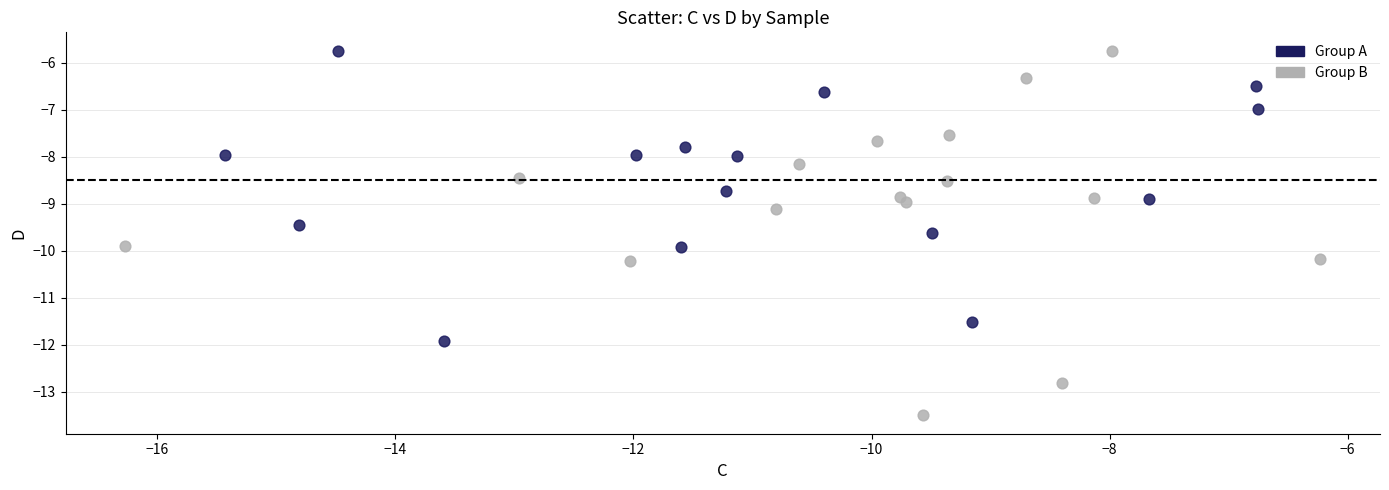

Which series contains the lowest Y value?

Group B